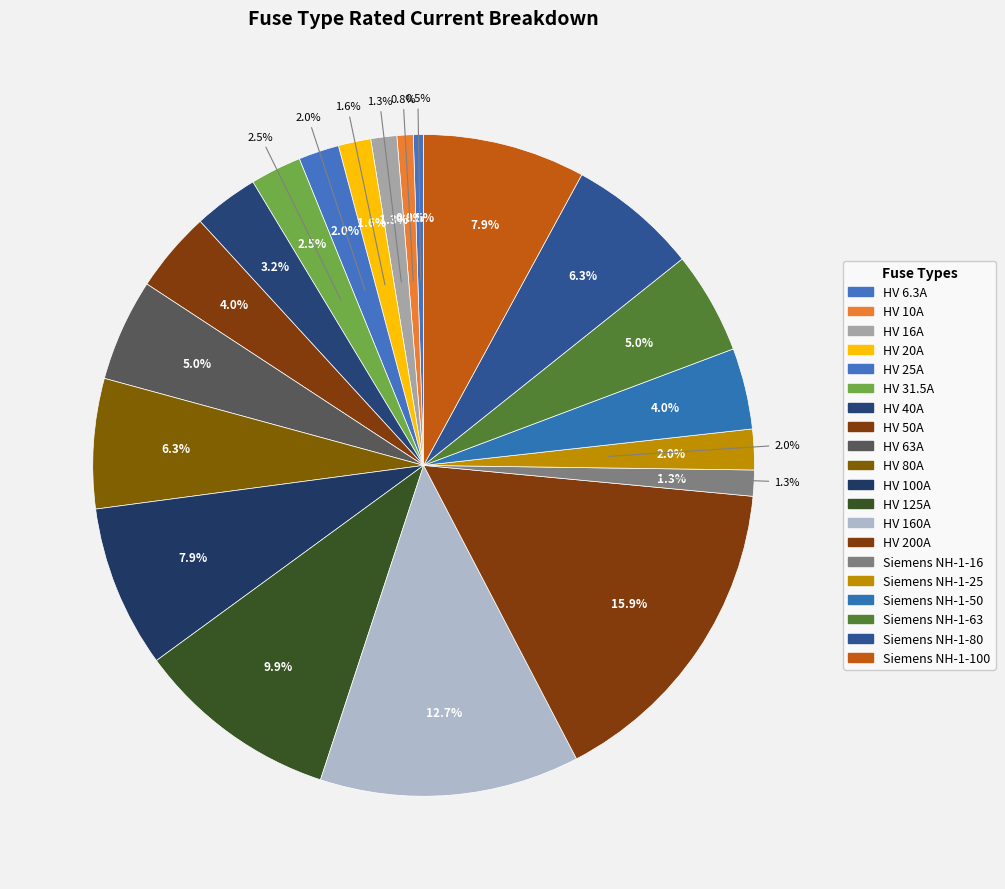

What is the largest slice in the pie chart?

HV 200A